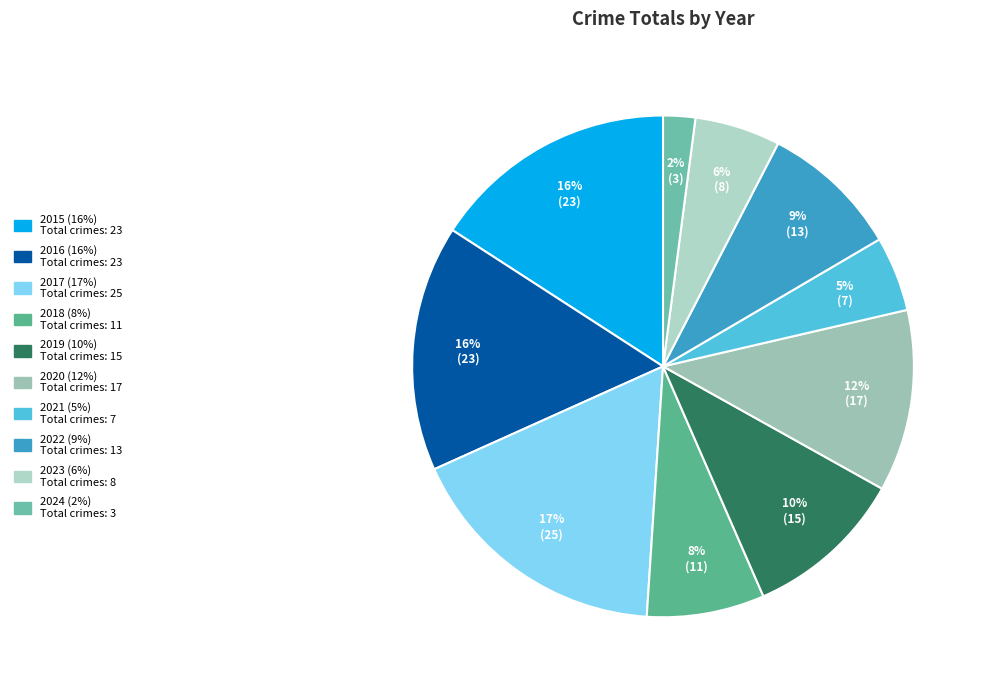

To the nearest percent, what is the combined percentage of 2022 and 2020?

21%